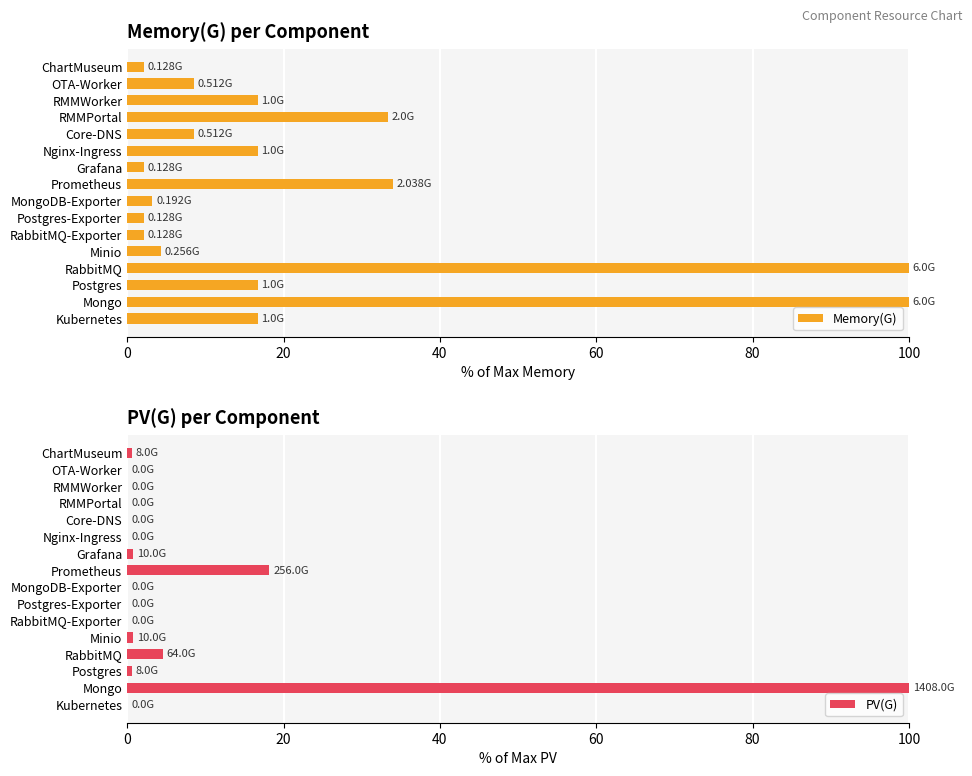

What is the difference between the second highest and second lowest values in the Memory(G) series?

97.9